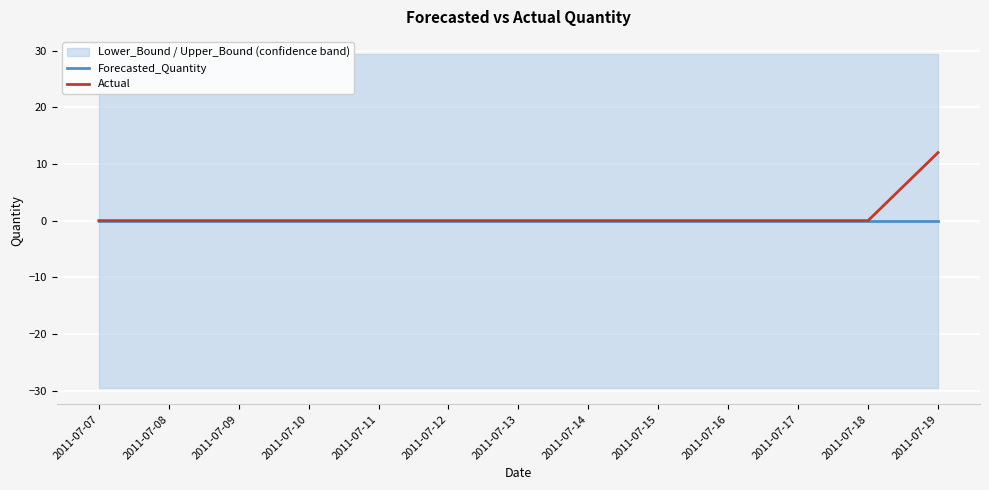

Reading left to right, what are all the values shown in this chart?

Forecasted_Quantity: 0	0	0	0	0	0	0	0	0	0	0	0	0
Actual: 0	0	0	0	0	0	0	0	0	0	0	0	12